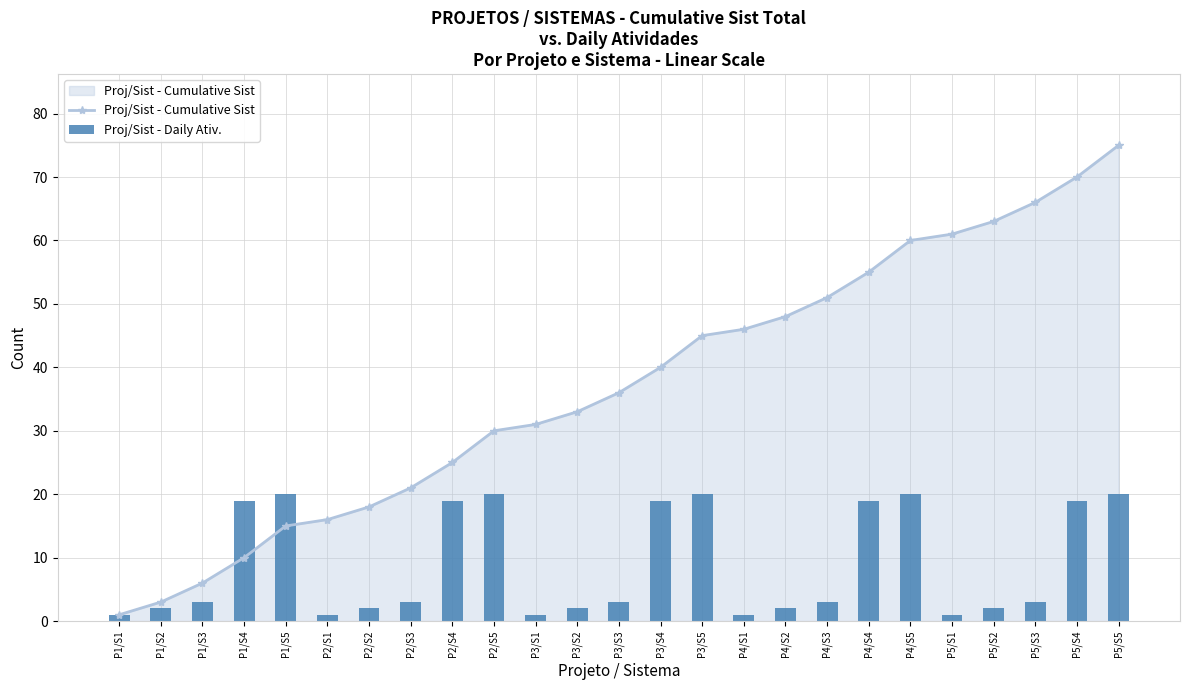

What is the value of the Proj/Sist - Cumulative Sist point at the 5th from the left?

15